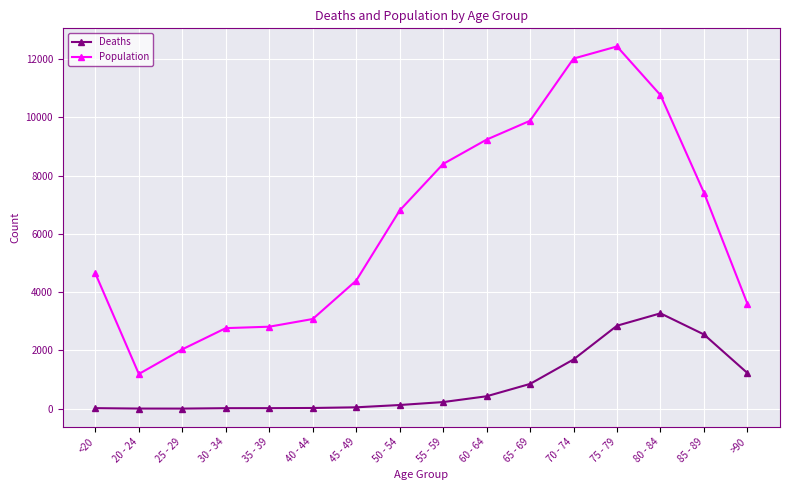

True or false: Population has more than 2 interior local peaks.

False